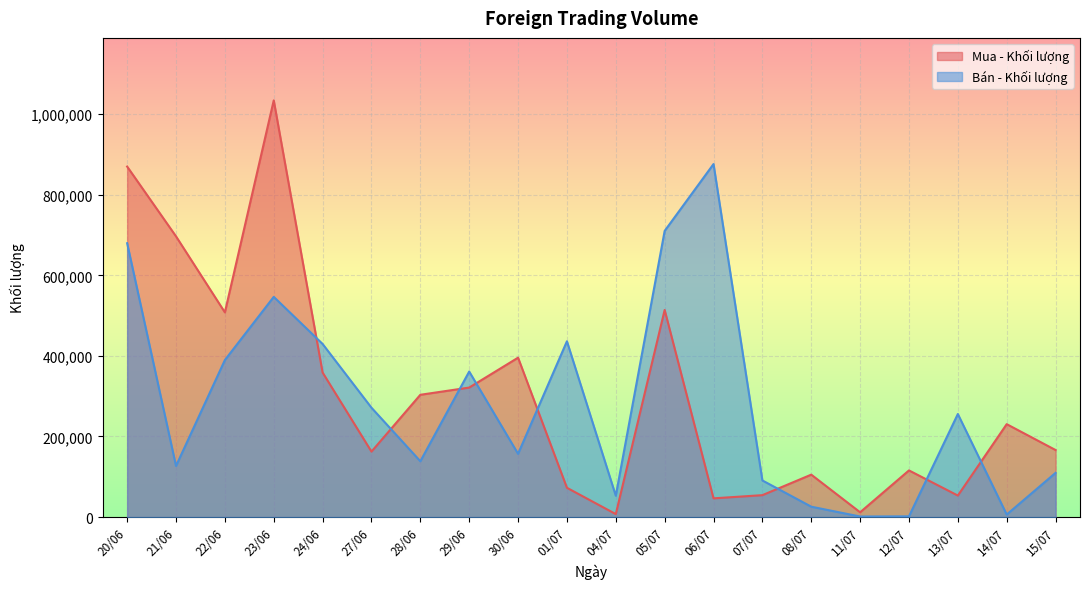

What is the value of the Bán - Khối lượng point at the 14th from the left?

90900